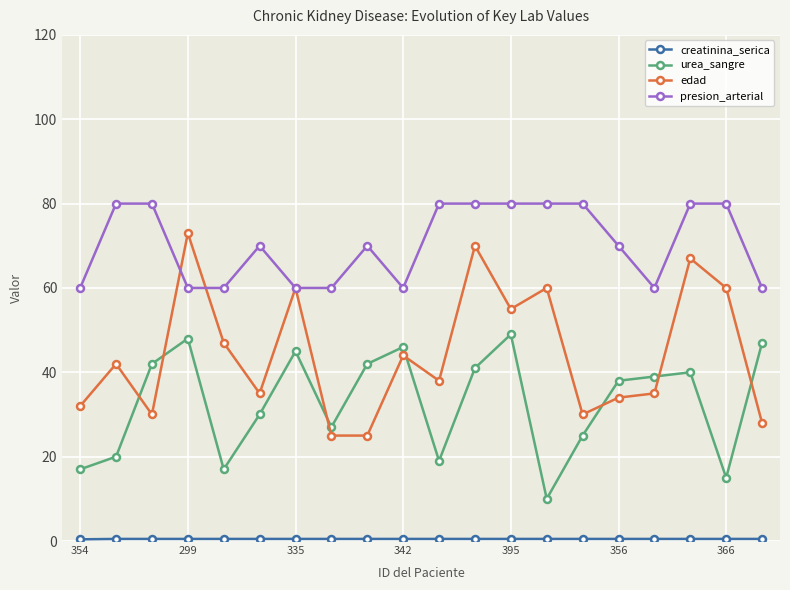

What is the greatest value displayed?

80.0